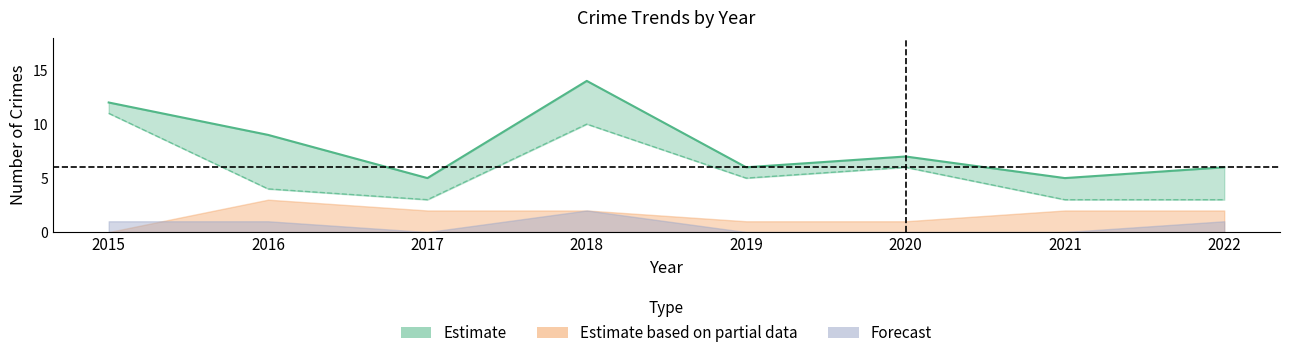

Which has a higher value, 2017 or 2020?

2020